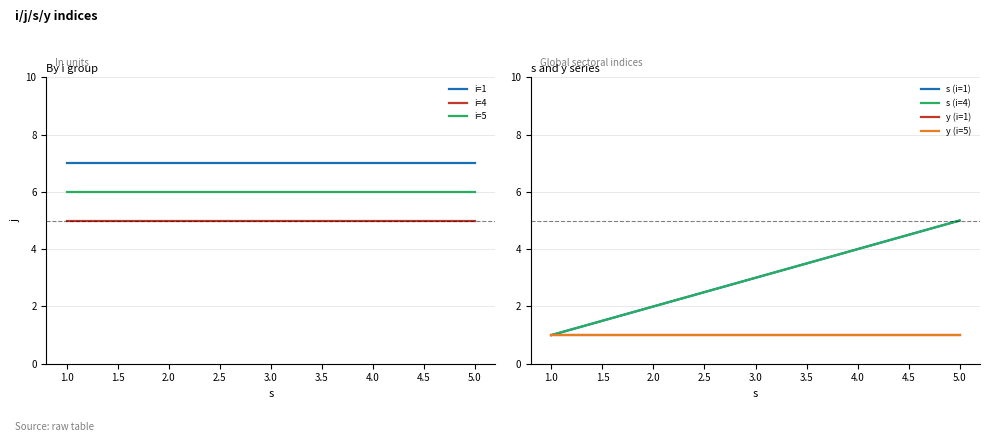

Rank the series by their average value, from highest to lowest.

j, s, y